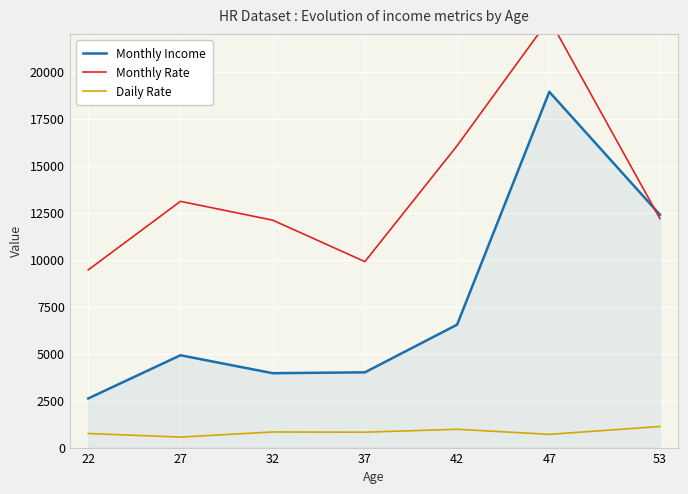

At which label is Monthly Income closest to 10782?

53